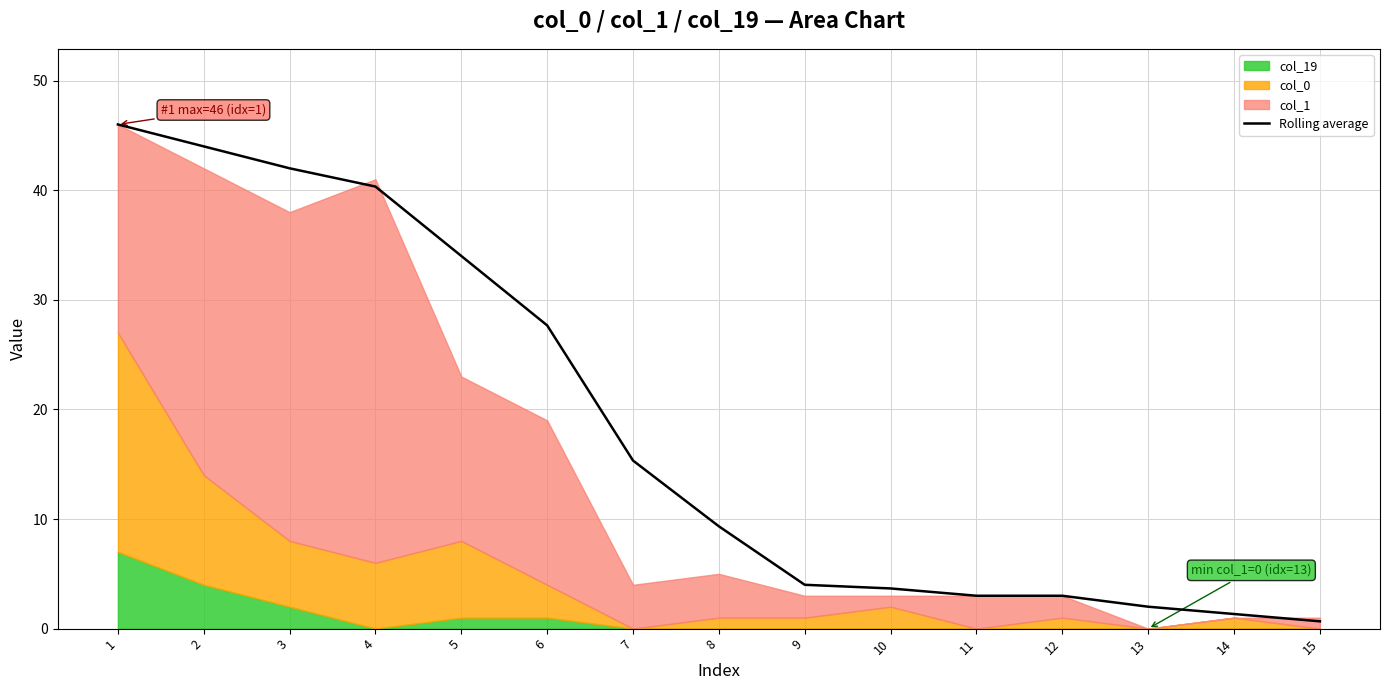

At which label does the data first exceed 9?

1